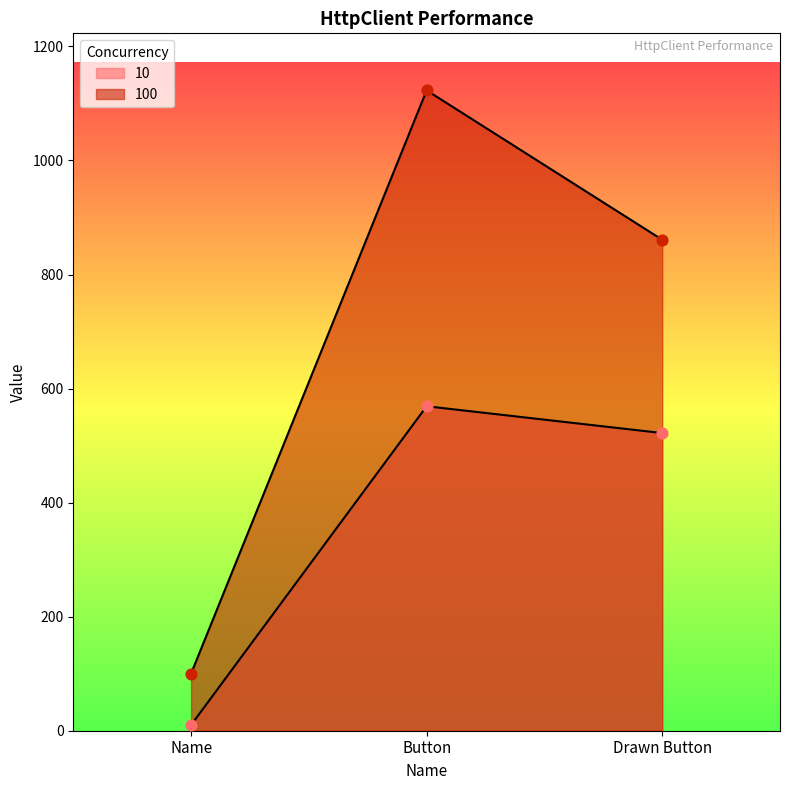

At how many categories does at least one series exceed 853?

2